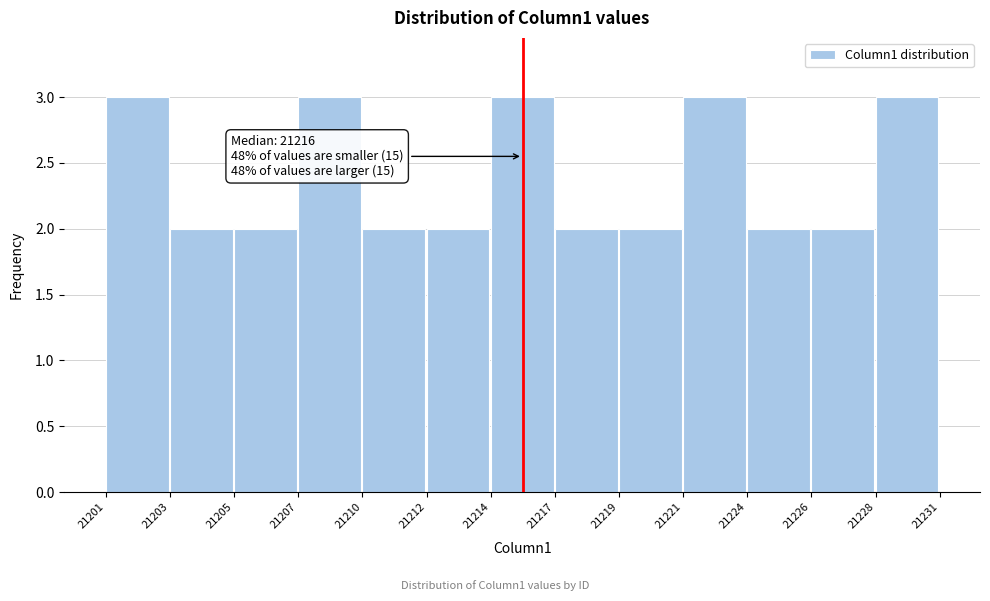

Reading left to right, transcribe all the data shown in this chart.

3	2	2	3	2	2	3	2	2	3	2	2	3